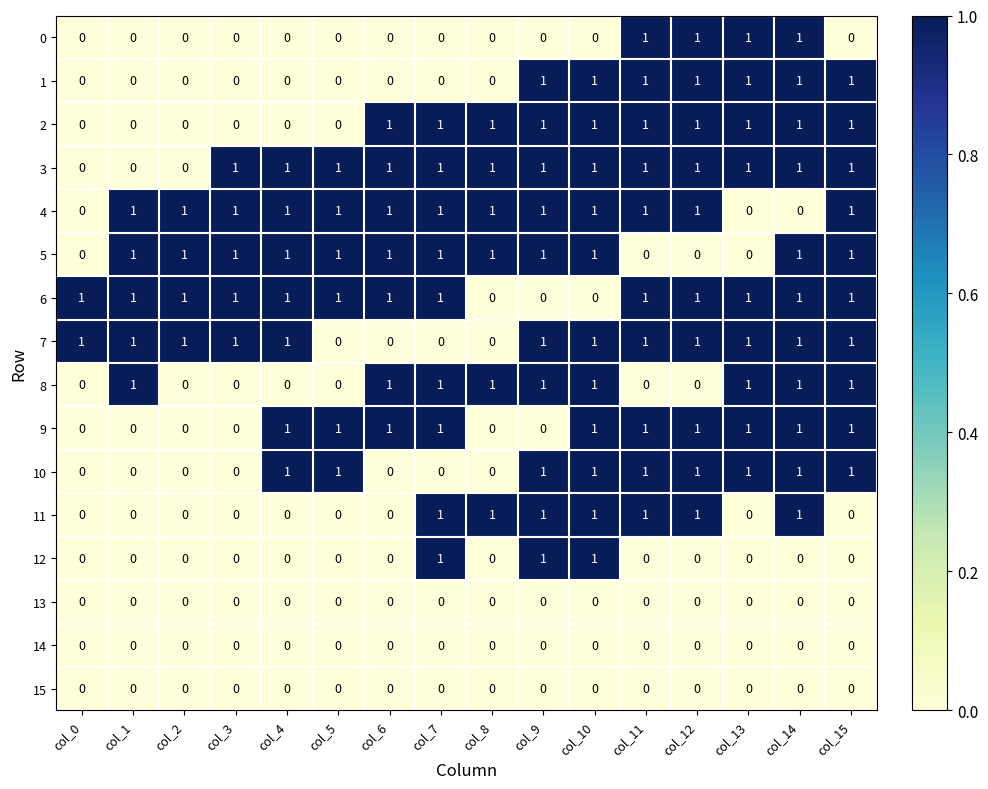

True or false: 4 has a value of 1 at col_15.

True